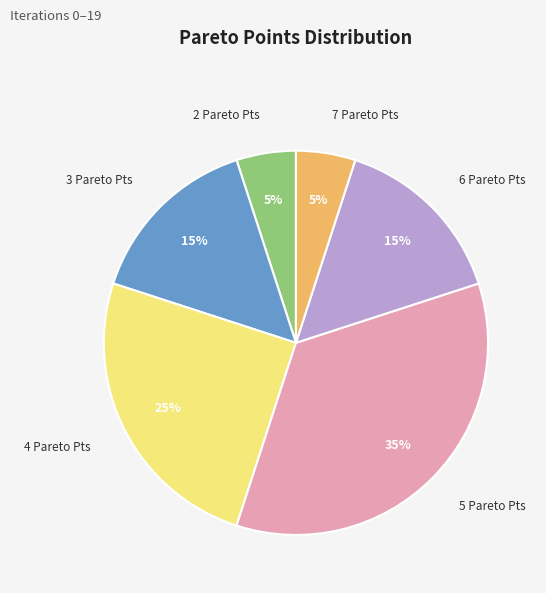

Is there any slice that represents more than half of the pie?

No